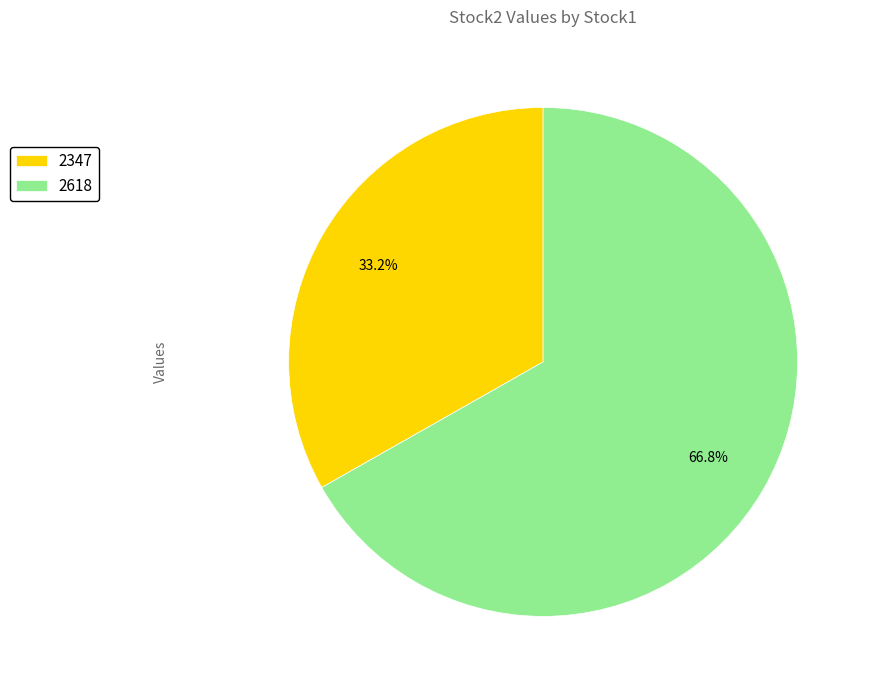

What percentage is NOT represented by 2347?

66.8%